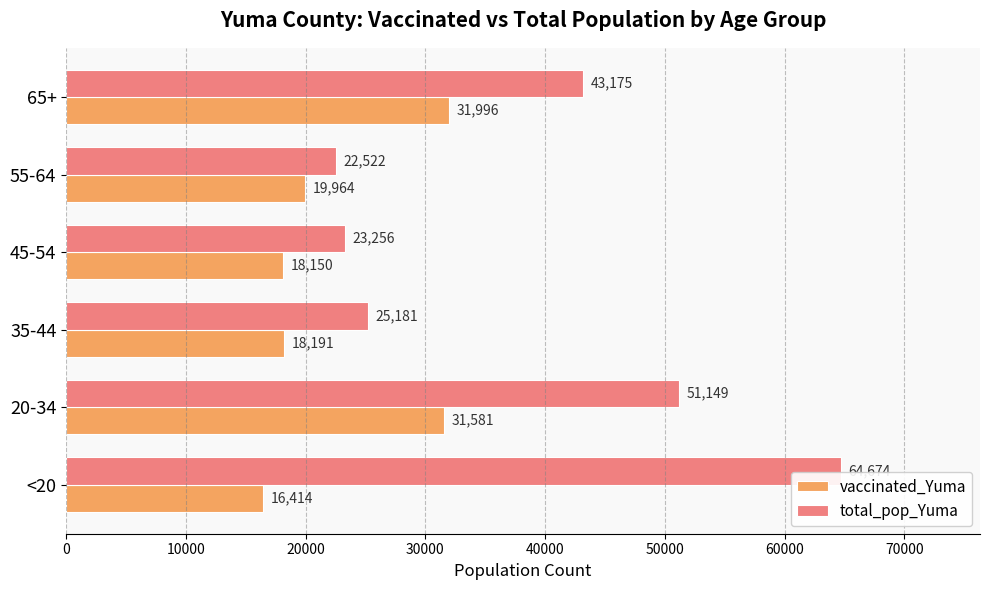

List the series in order of their peak value, lowest first.

vaccinated_Yuma, total_pop_Yuma